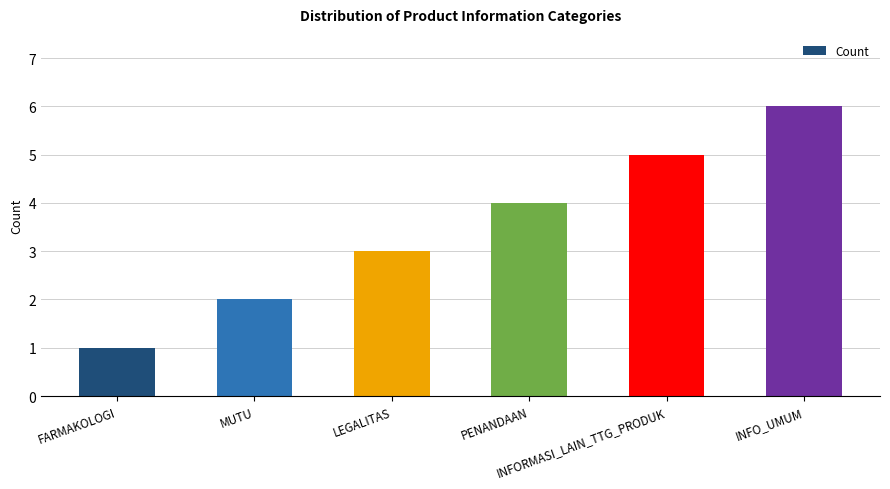

What is the sum of the values at FARMAKOLOGI and MUTU?

3